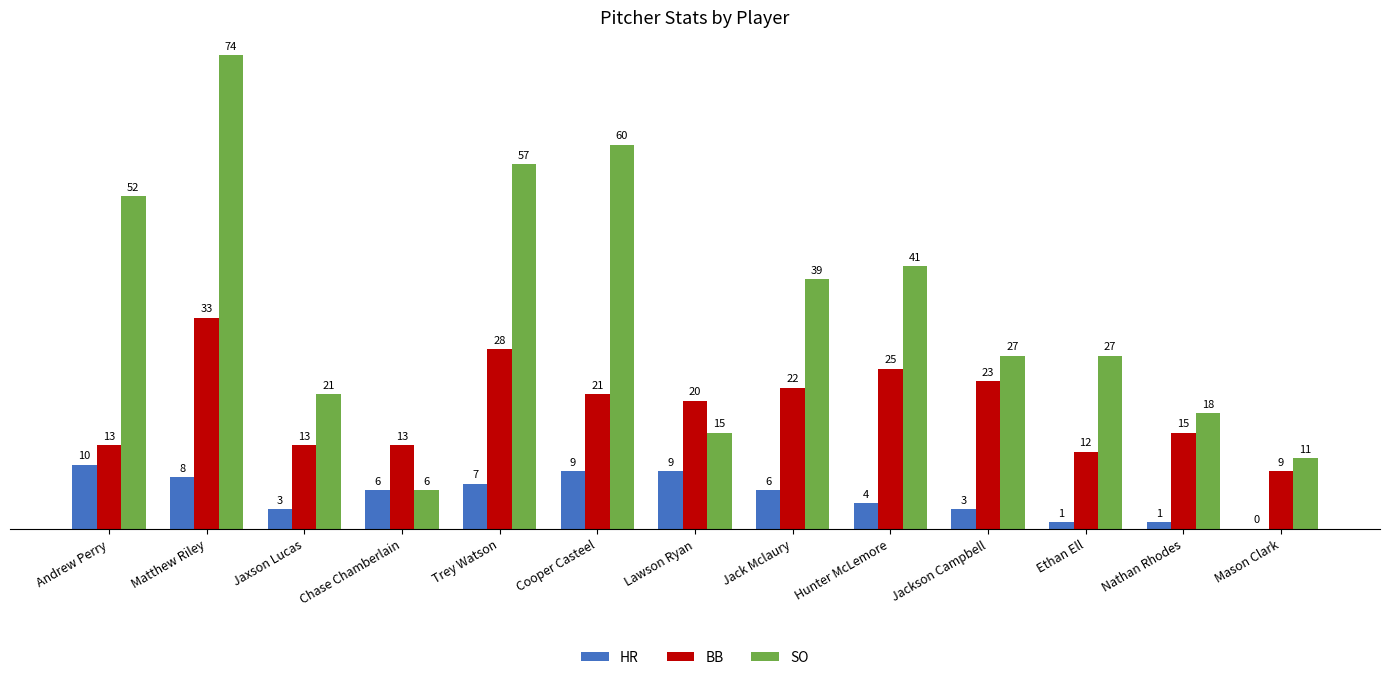

Which label corresponds to the largest value in the chart?

Matthew Riley